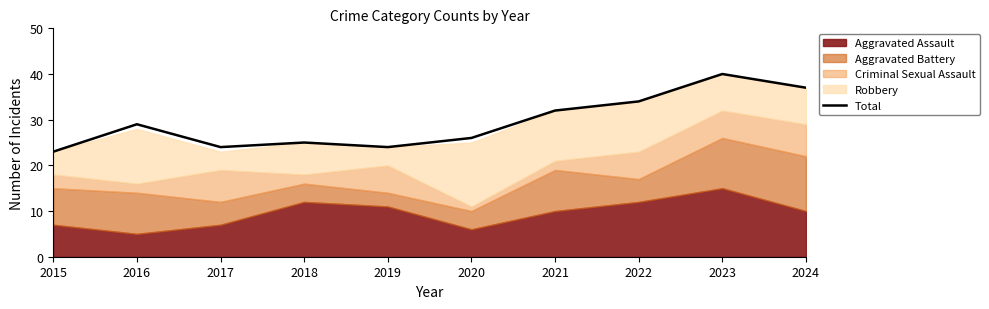

Count the number of categories in the chart.

10